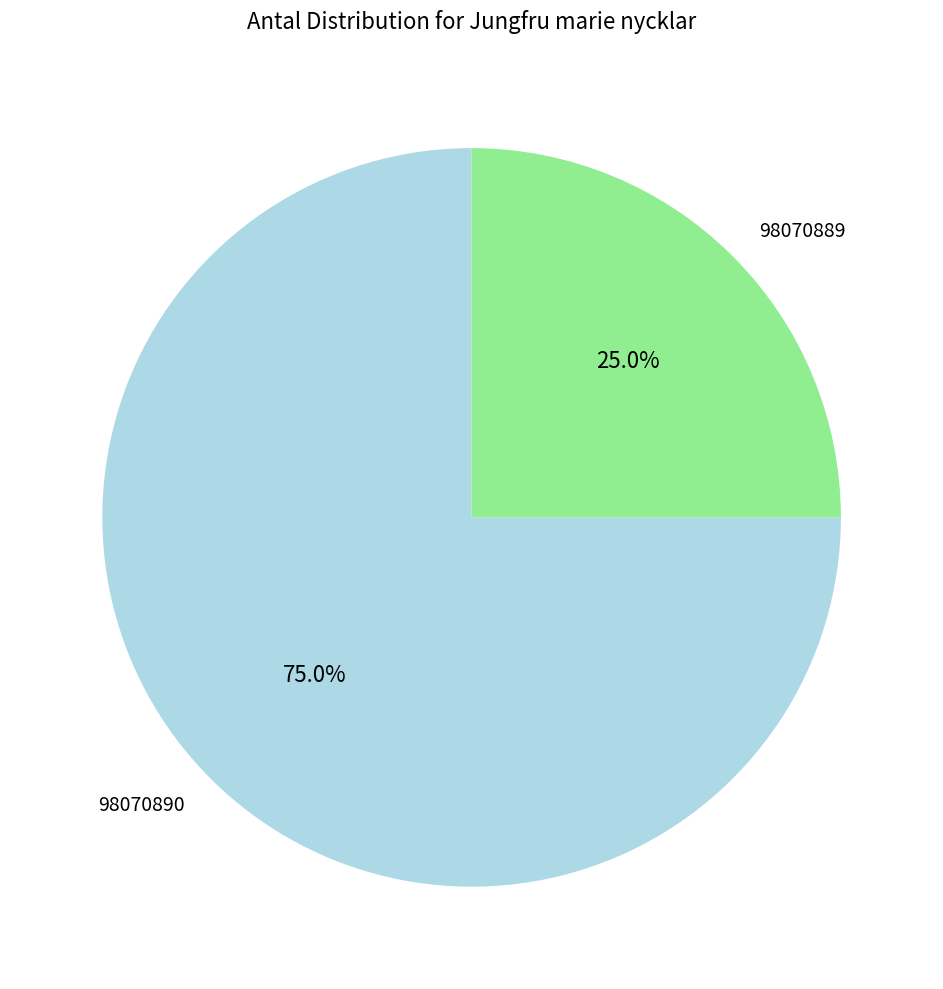

Is there a majority slice in this chart?

Yes